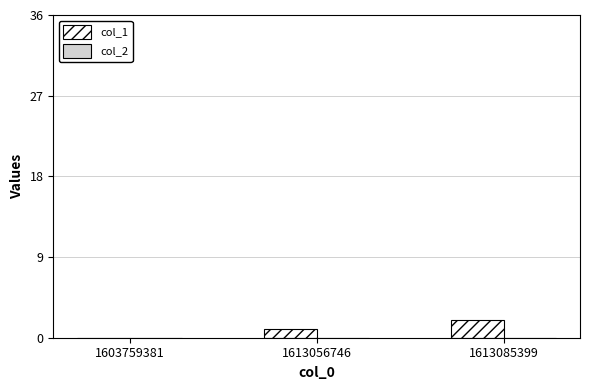

The value at 1613056746 is 1. True or false?

True